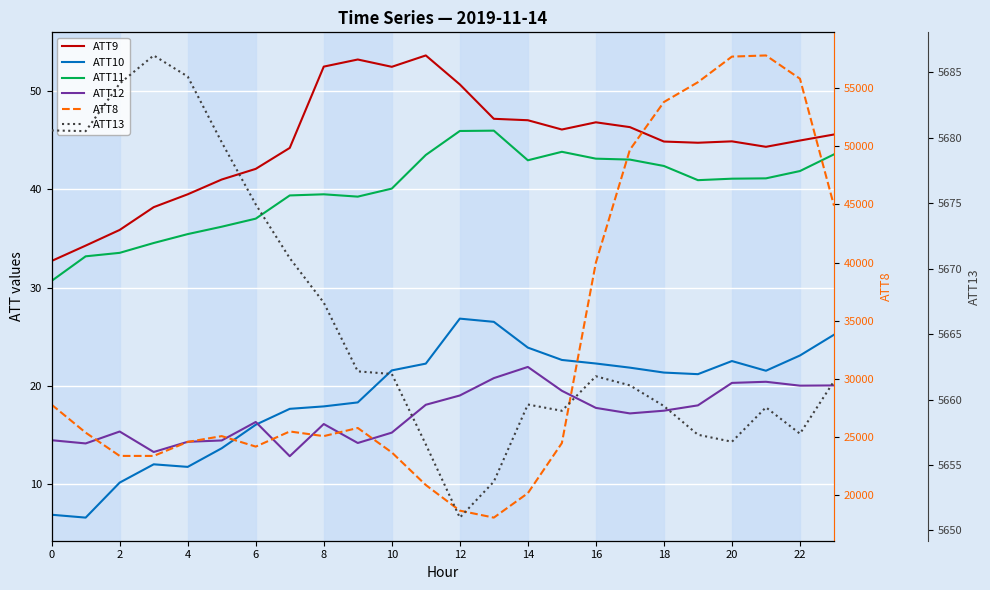

How many lines are shown in the chart?

6